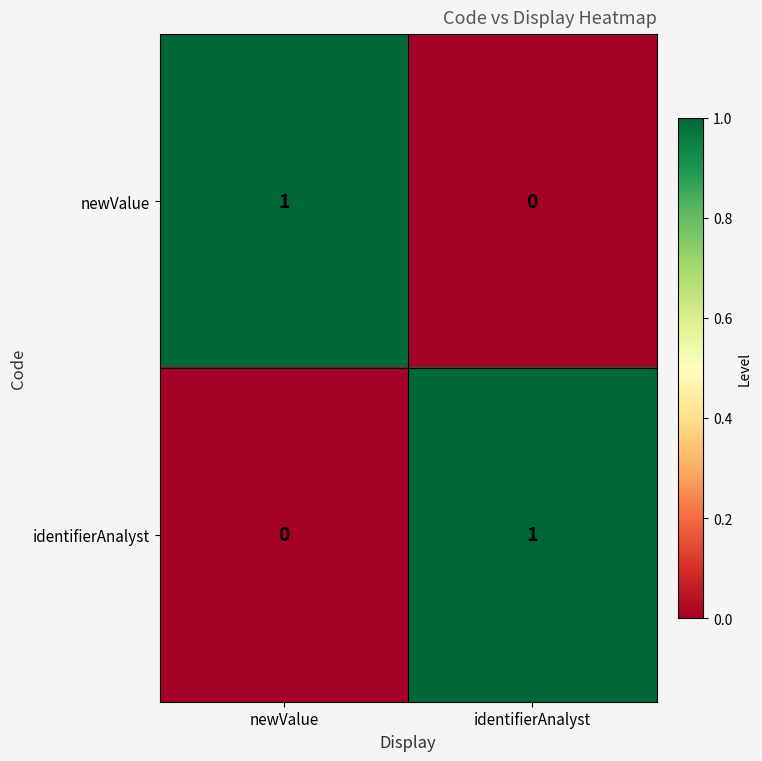

Reading left to right, extract all data points from this chart.

newValue: 1	0
identifierAnalyst: 0	1